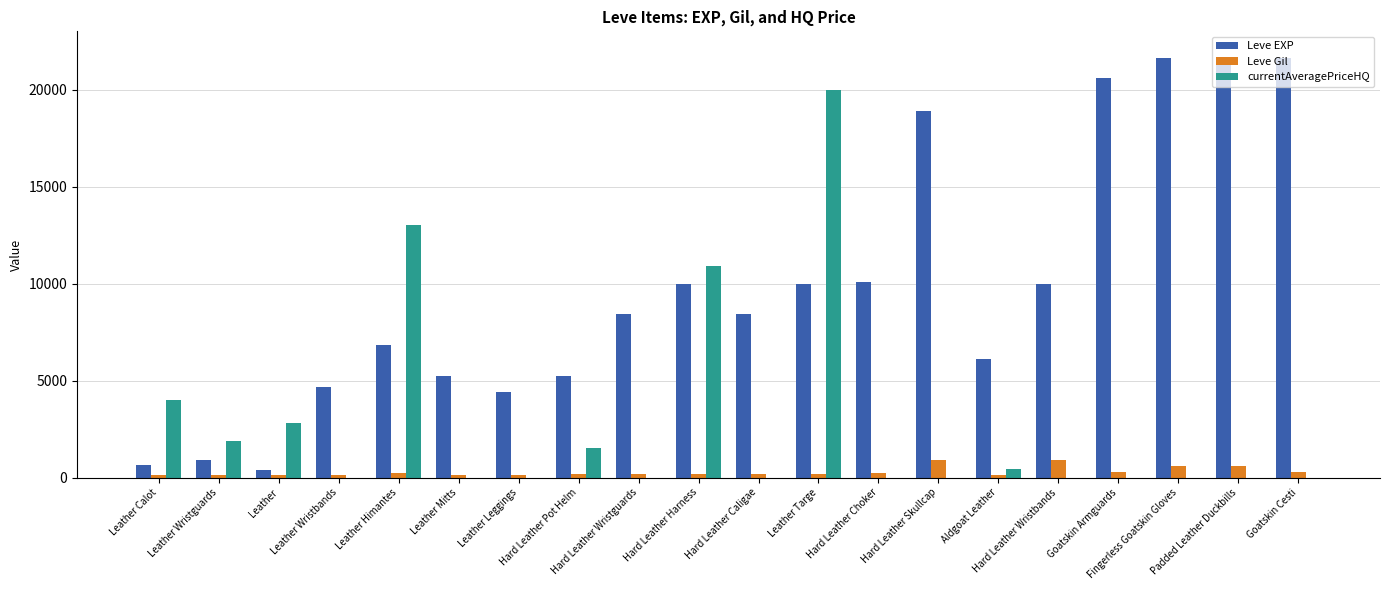

How many distinct data groups are displayed?

3